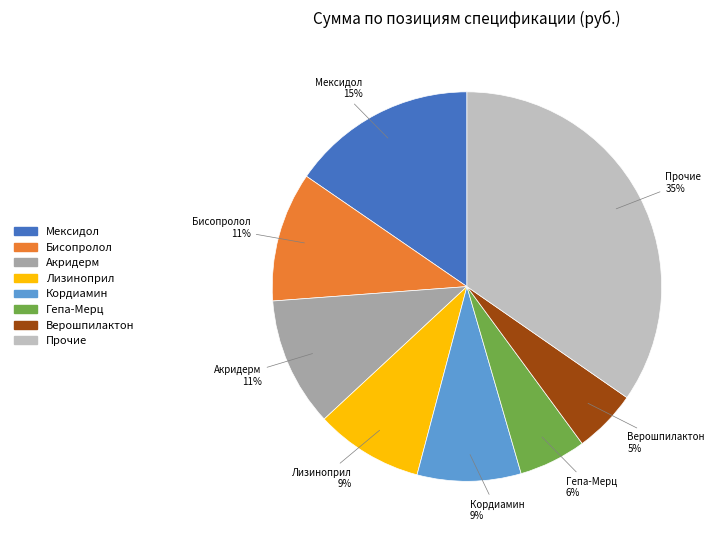

To the nearest percent, what is the average slice percentage?

12%